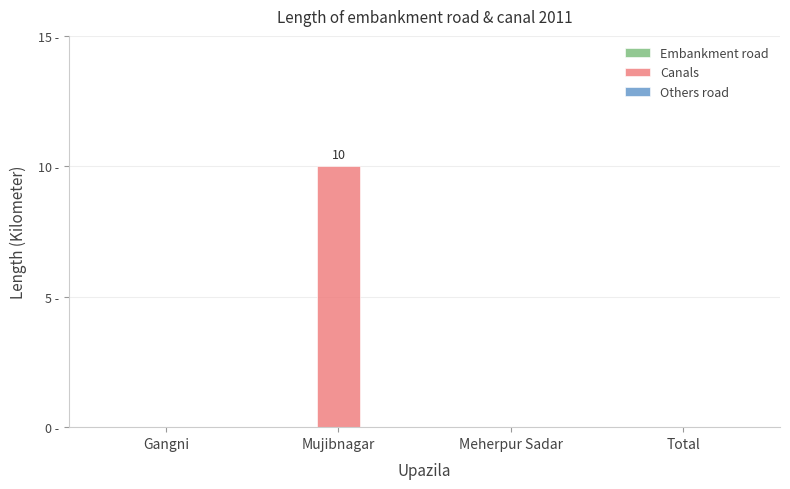

Are the bars horizontal?

No